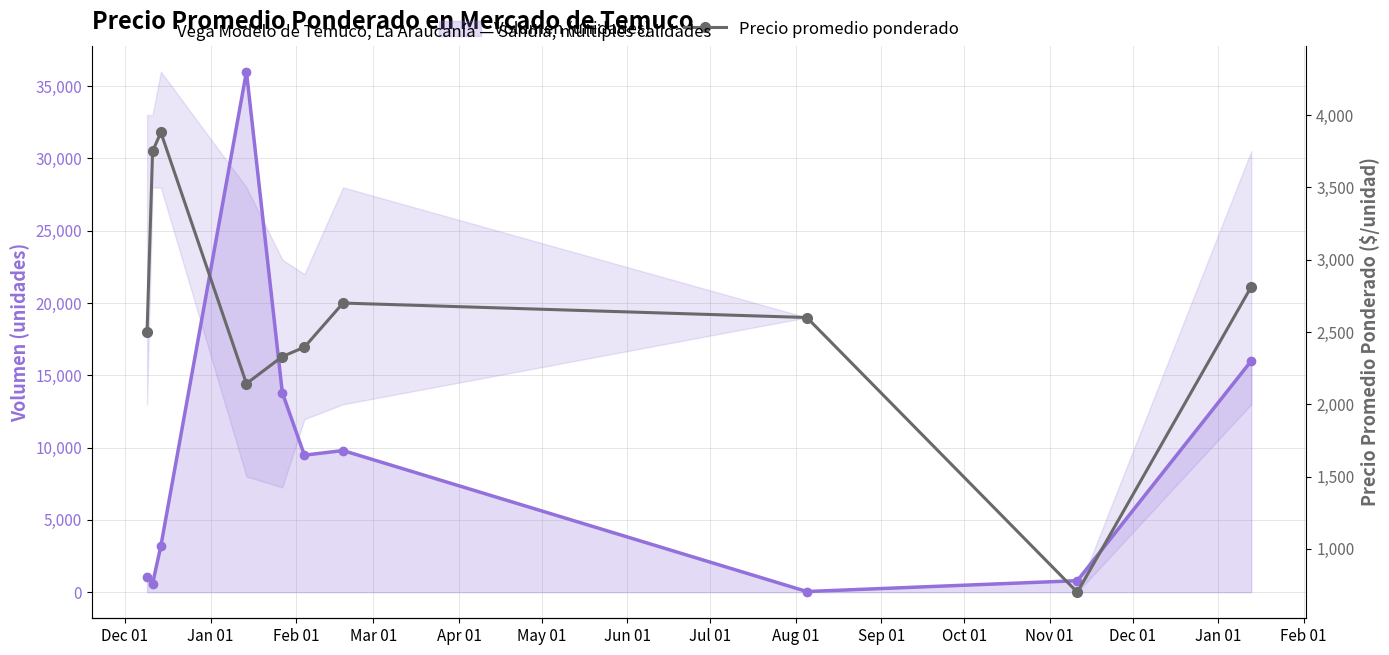

What is the value of the 8th point from the left?

2600